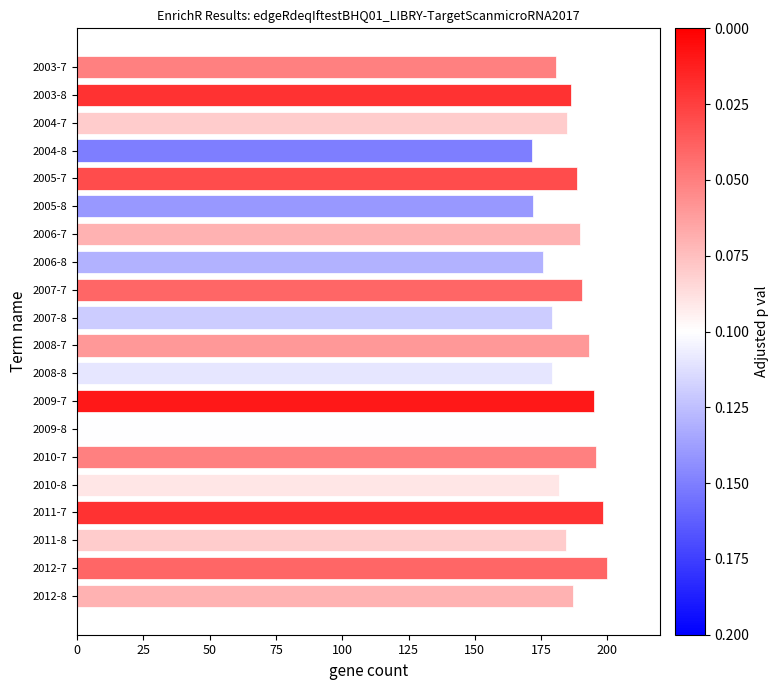

True or false: the data shows 317.9 at 2008-7.

False